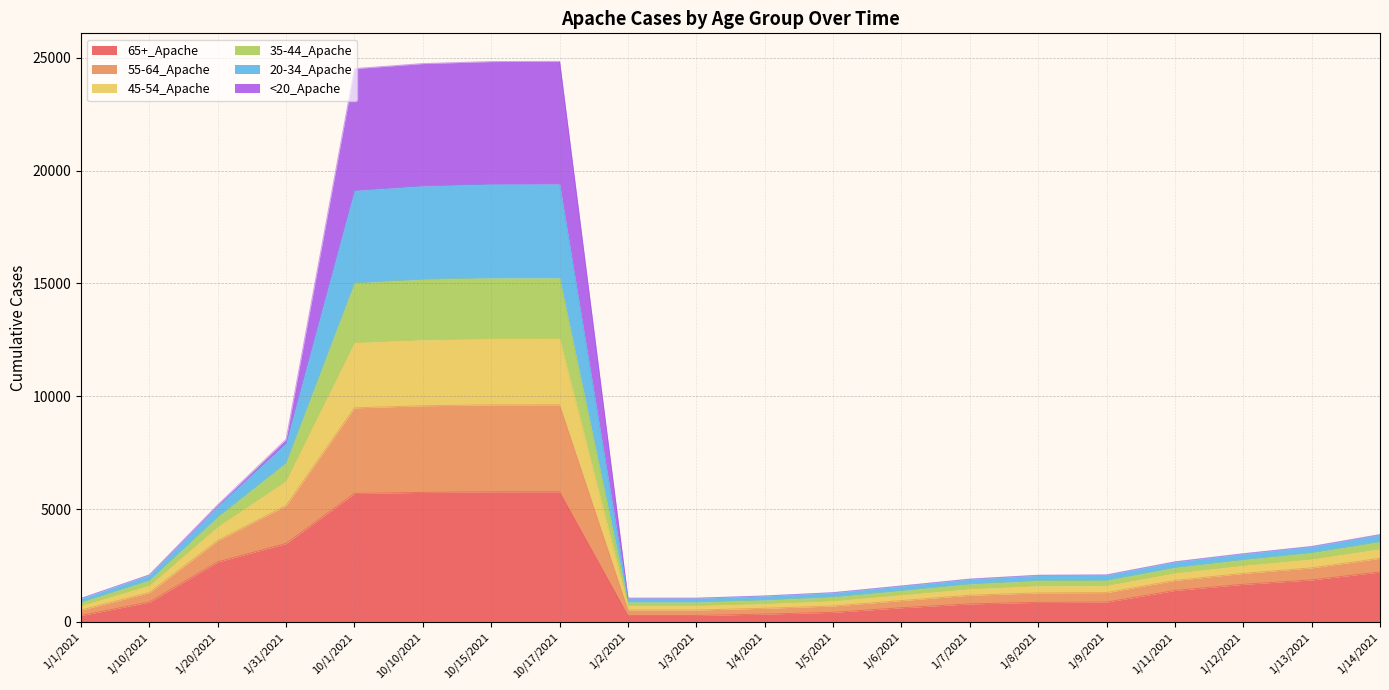

True or false: 65+_Apache has a value of 7461 at 10/10/2021.

False